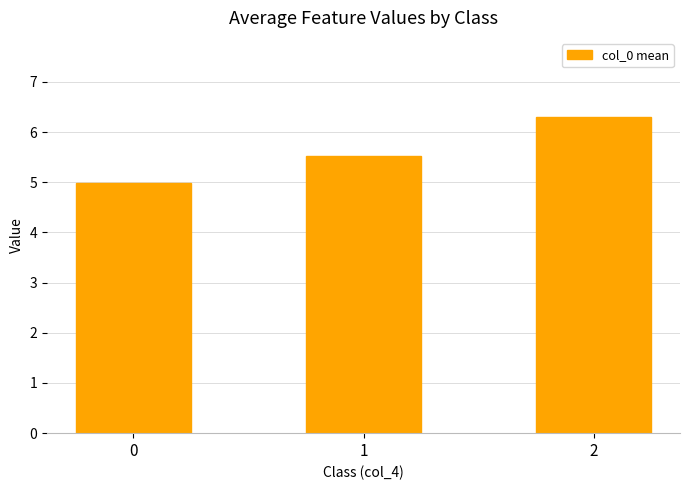

Rank the categories by value from highest to lowest.

2, 1, 0